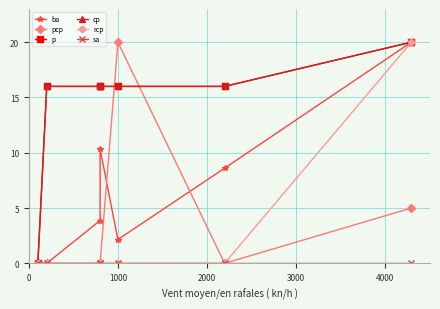

True or false: p has a value of 0.0 at 0.

True